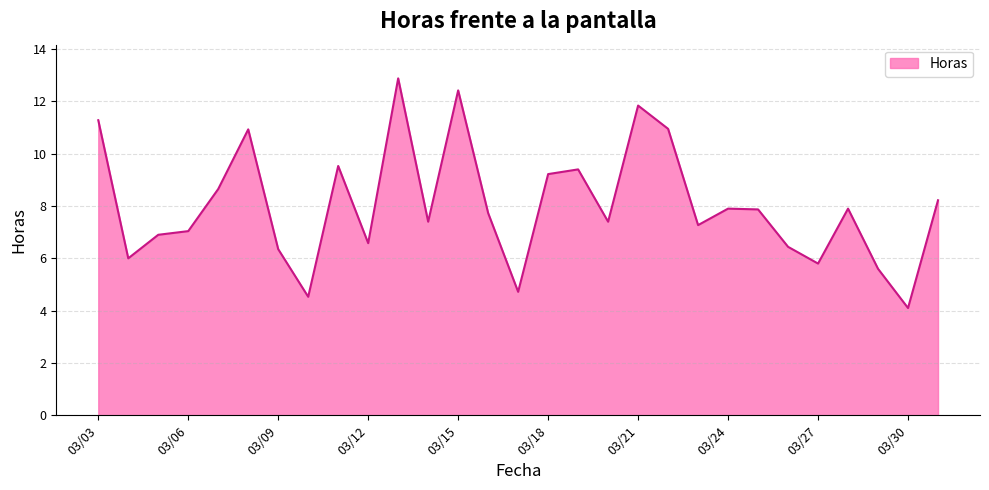

How many interior local peaks (higher than both neighbors) does the data have?

8